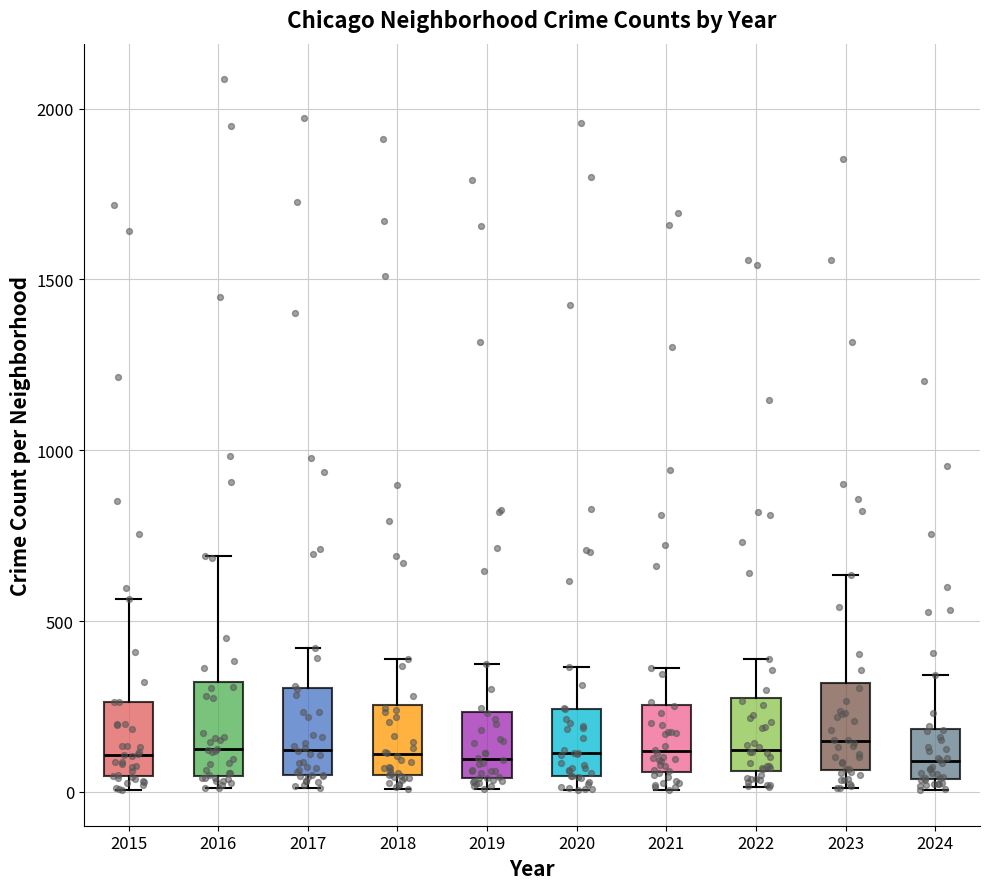

Where is the lower edge of the box at x = 2023 on the y-axis? The values are not printed on the chart, so give them approximately, as read against the axis.

50